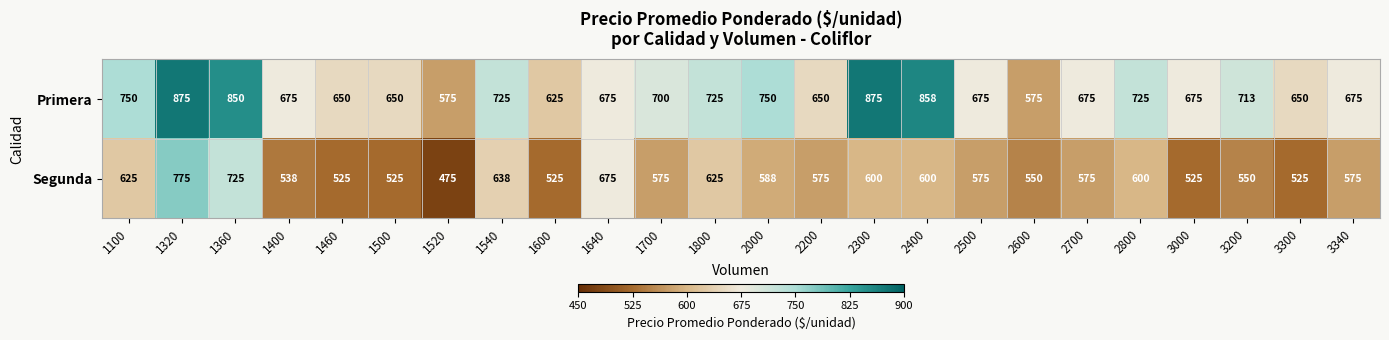

What is the minimum value shown in the chart?

475